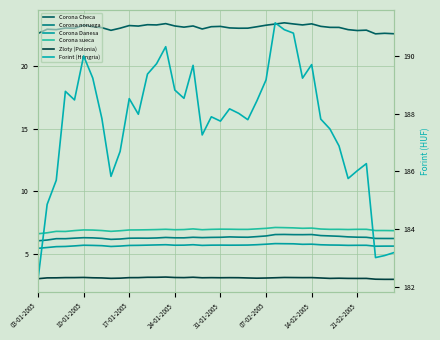

Rank the series by their maximum value, from highest to lowest.

Forint (Hungria), Corona Checa, Corona sueca, Corona noruega, Corona Danesa, Zloty (Polonia)